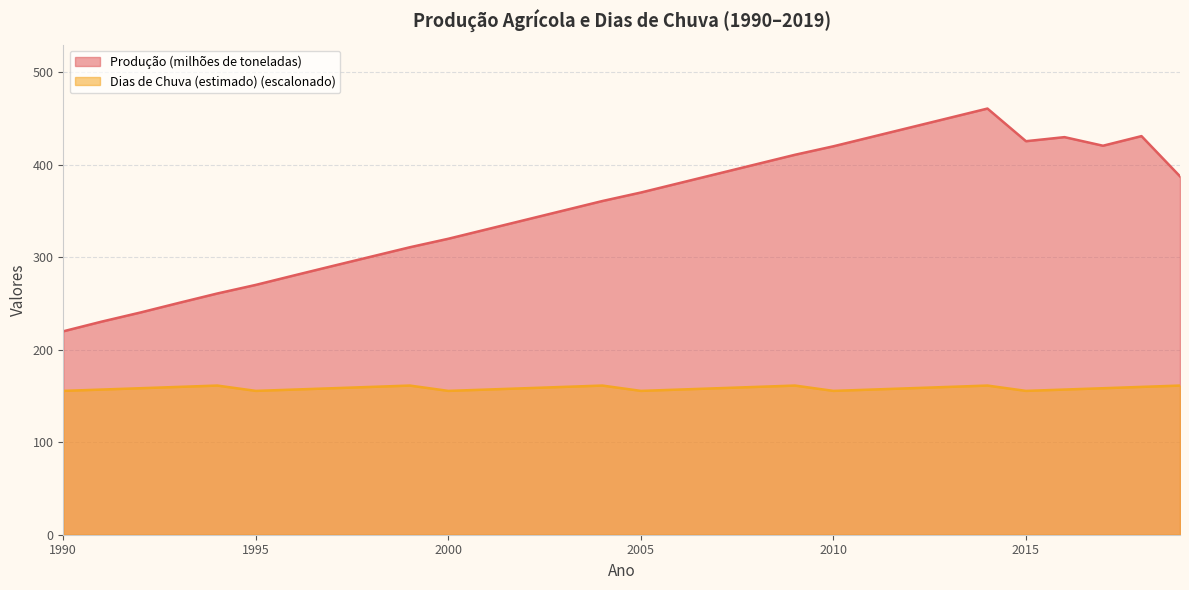

What is the difference between the highest and lowest values at 1997?

132.3